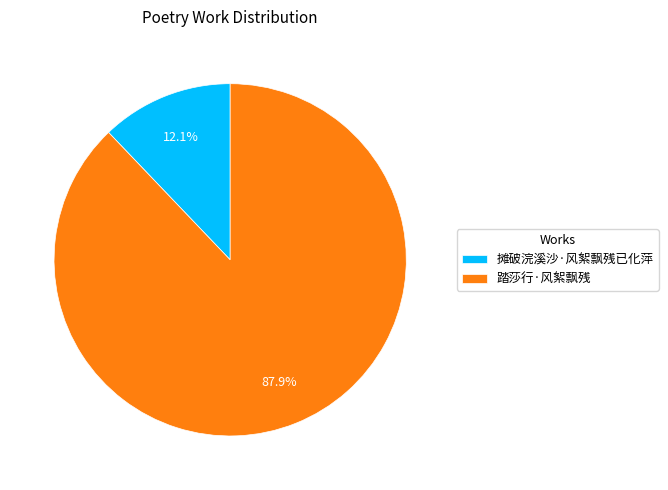

To the nearest percent, what is the difference between the 摊破浣溪沙·风絮飘残已化萍 and 踏莎行·风絮飘残 slice percentages?

76%